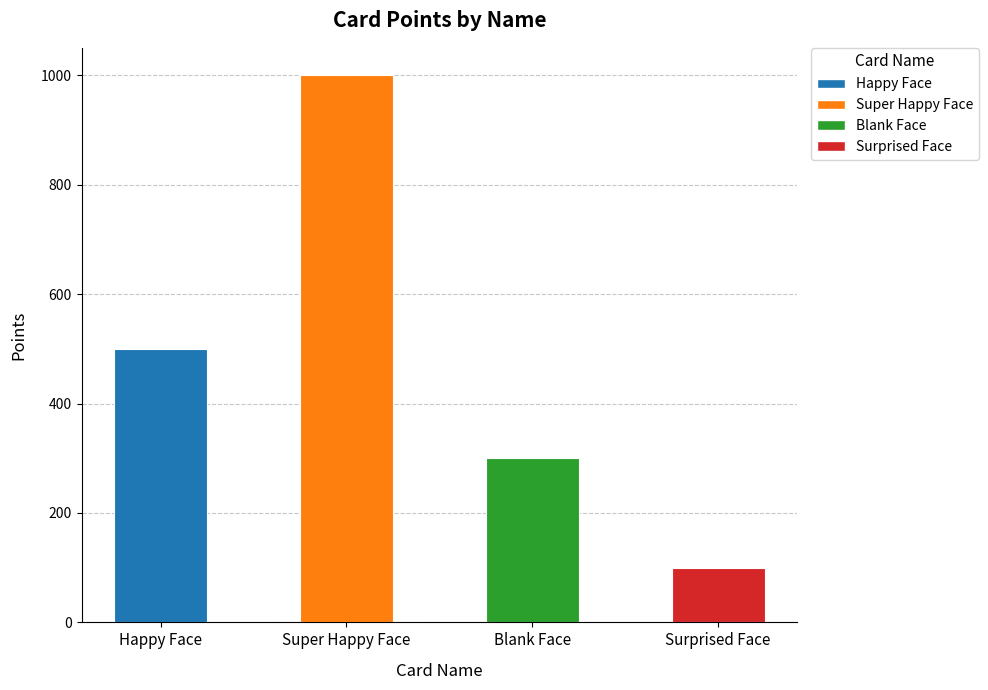

Is it true that the value at Super Happy Face is 1585?

False